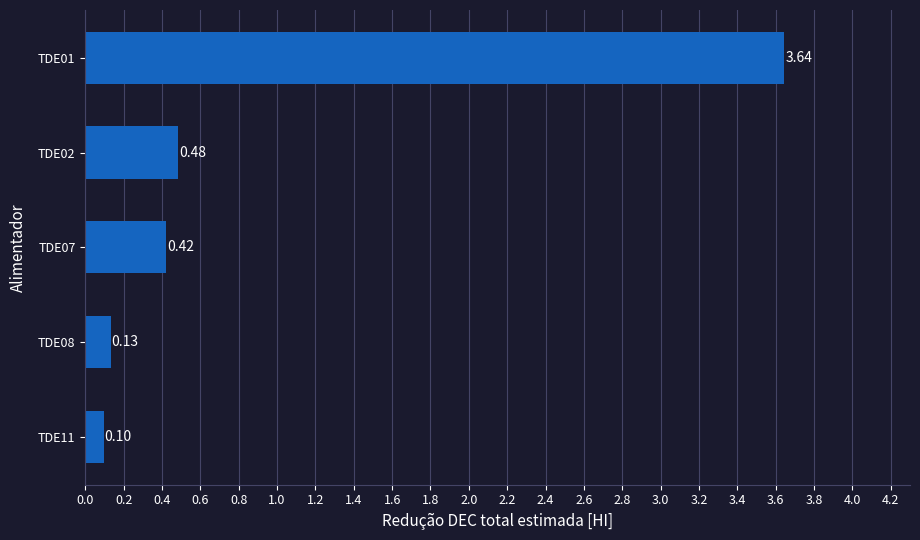

What is the average value?

1.0